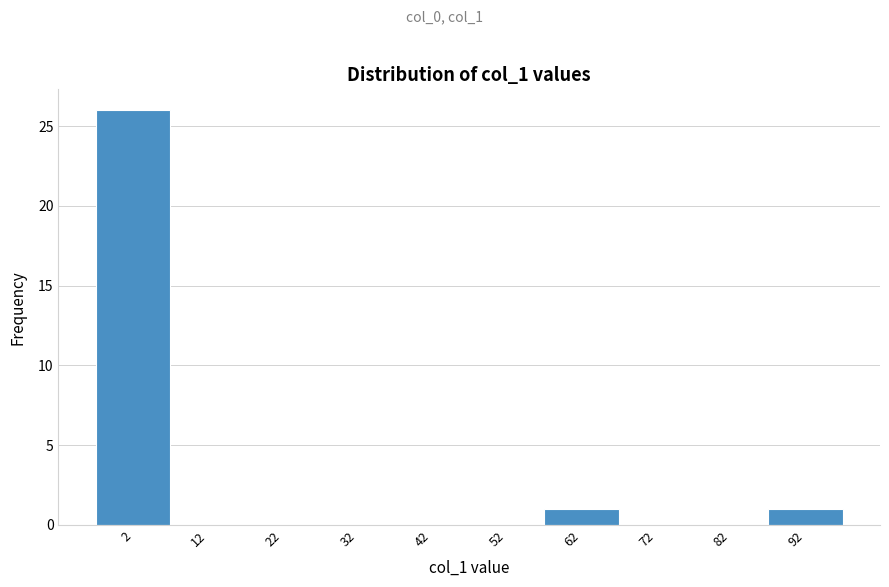

Reading left to right, transcribe all the data shown in this chart.

2=26	12=0	22=0	32=0	42=0	52=0	62=1	72=0	82=0	92=1